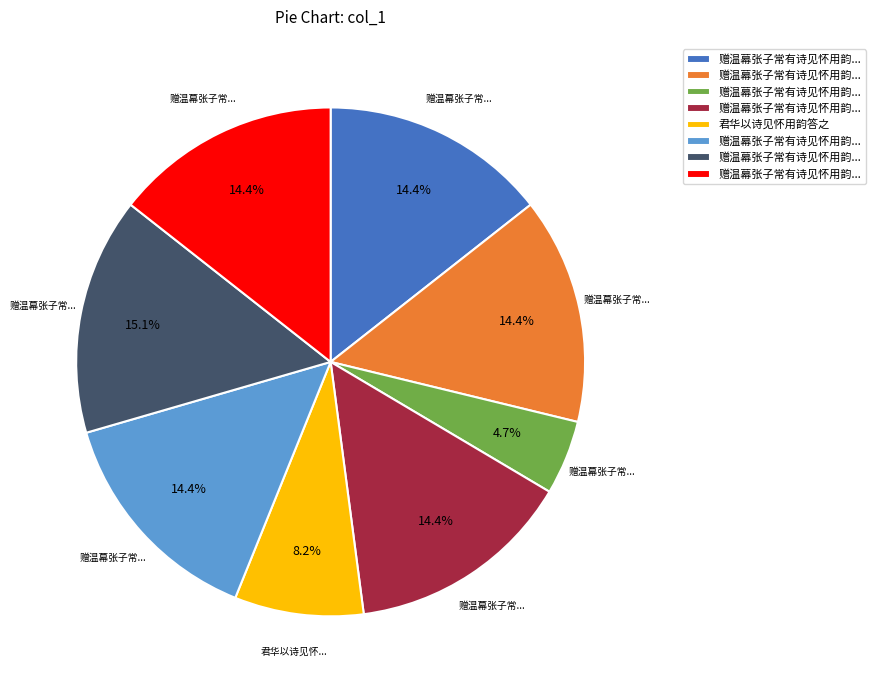

To the nearest percent, what is the difference between the largest and smallest slice percentages?

10%